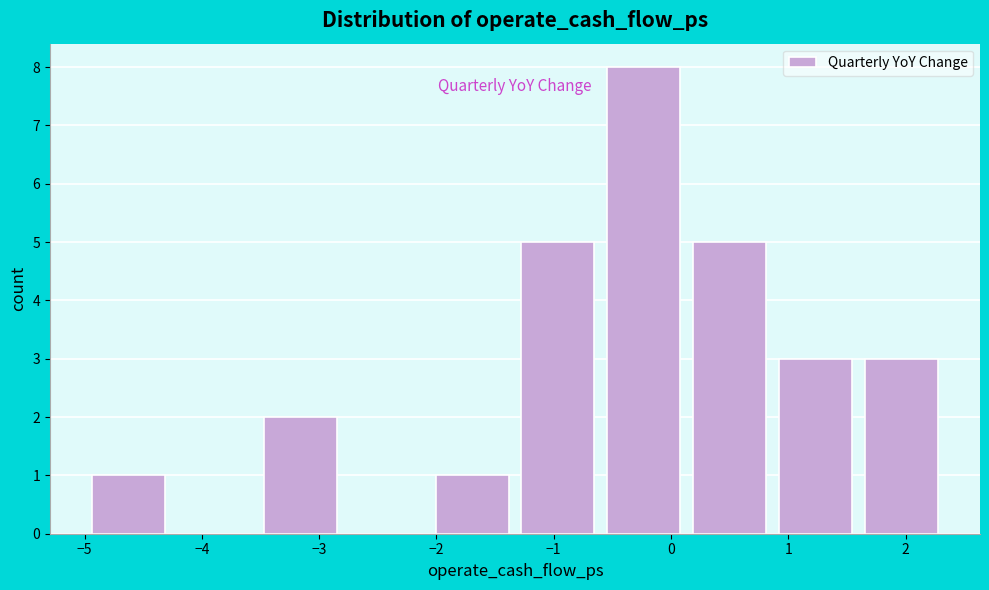

Reading left to right, list every bar in this chart as the range it spans on the x-axis followed by its height. Neither the bar edges nor the heights are printed on the chart, so give them approximately, as read against the axes.

-5.0 to -4.3: 1
-4.3 to -3.5: 0
-3.5 to -2.8: 2
-2.8 to -2.1: 0
-2.1 to -1.3: 1
-1.3 to -0.6: 5
-0.6 to 0.1: 8
0.1 to 0.9: 5
0.9 to 1.6: 3
1.6 to 2.3: 3